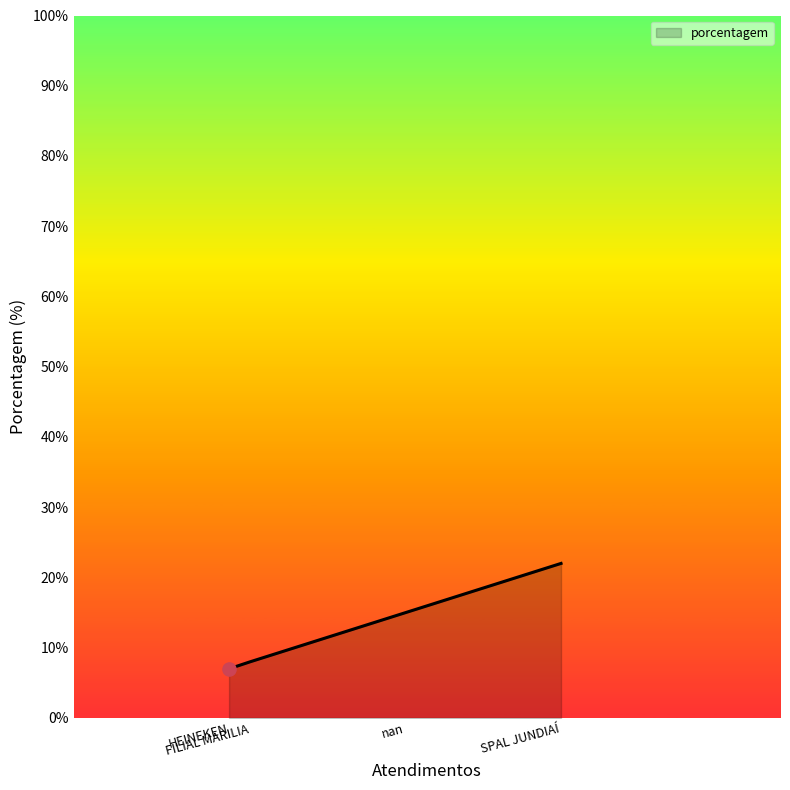

Approximately how many times larger is the value at SPAL JUNDIAÍ compared to FILIAL MARILIA?

2.8